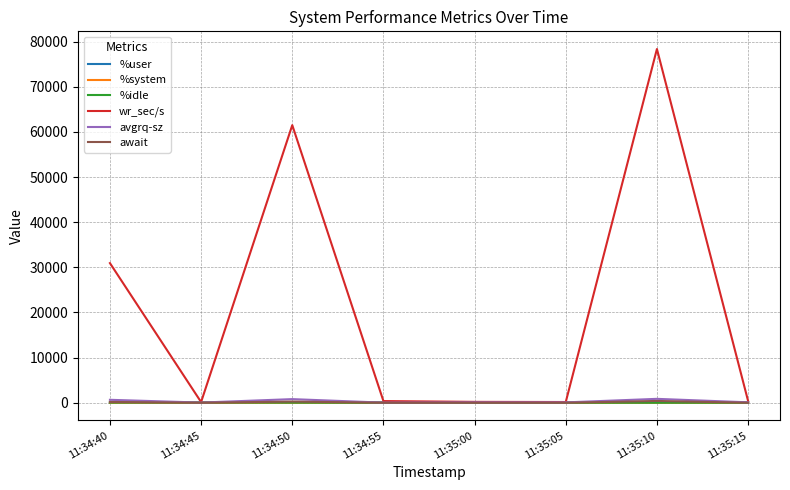

True or false: wr_sec/s has a value of 161.6 at 11:35:05.

True